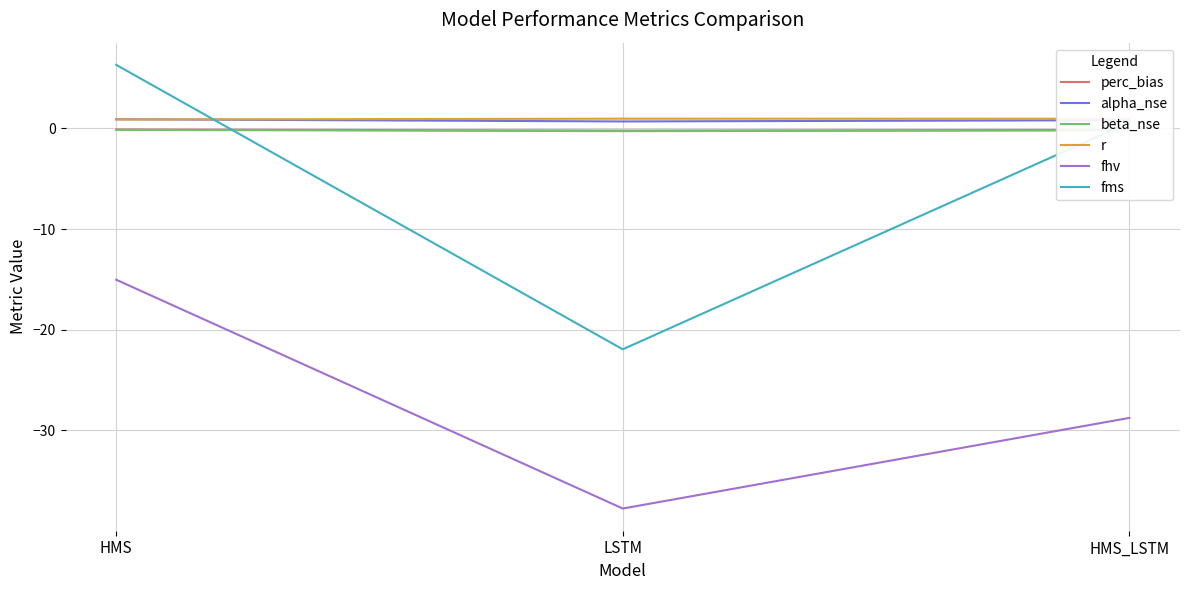

At which category is the sum across all series the highest?

HMS